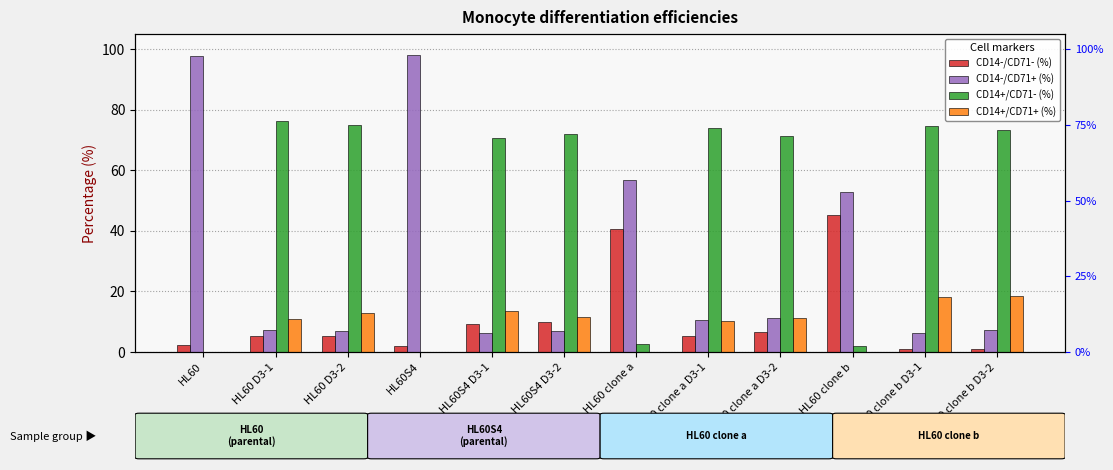

True or false: CD14+/CD71+ (%) has a value of 11.1 at HL60 clone a D3-2.

True